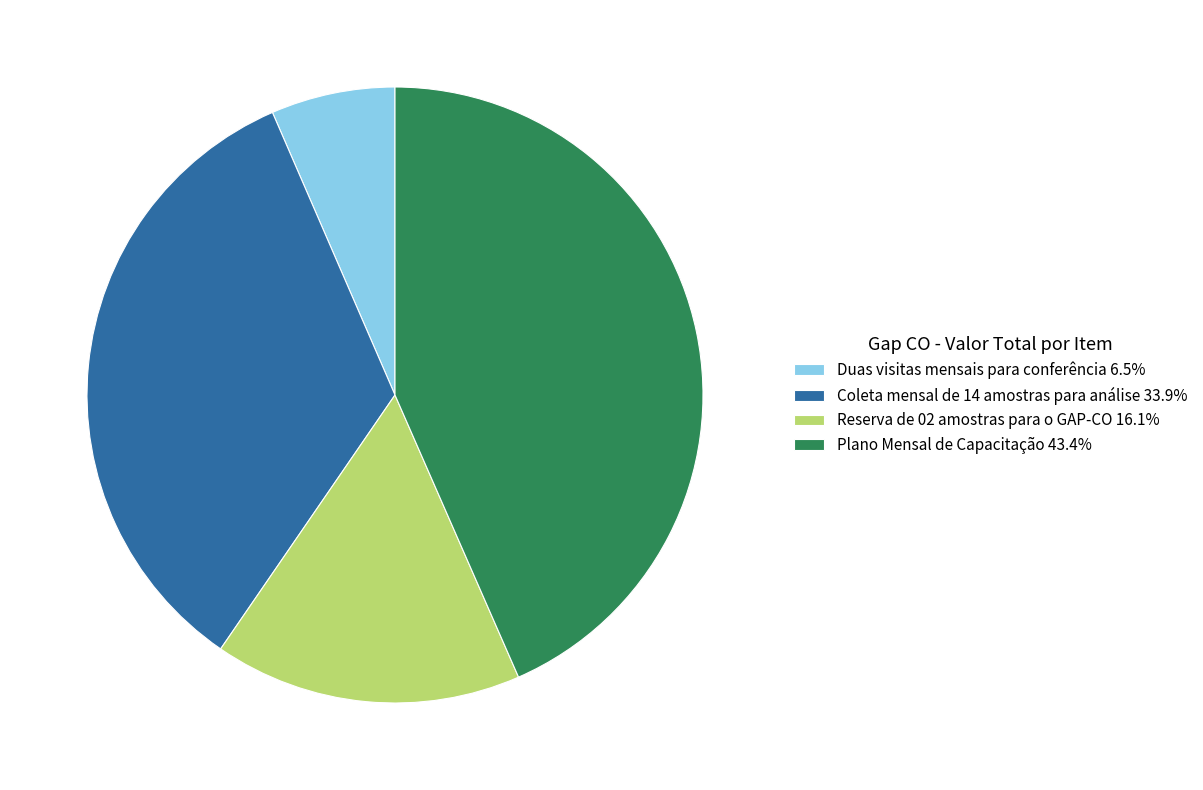

Do Duas visitas mensais para conferência and Coleta mensal de 14 amostras para análise together represent more than half of the pie?

No